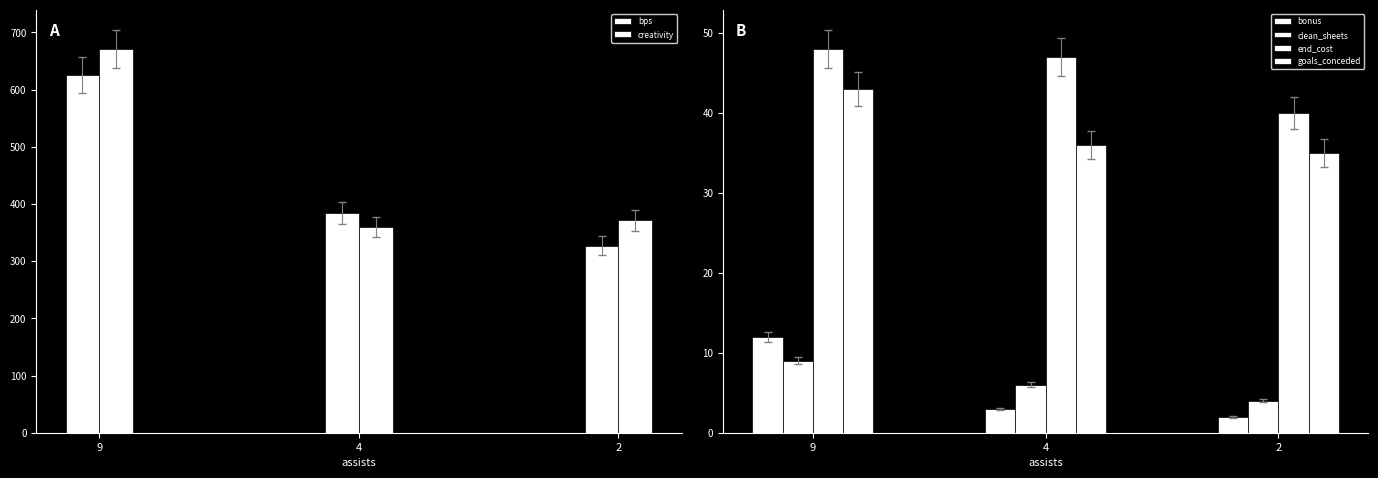

What is the difference between the bonus values at 9 and 4?

9.0